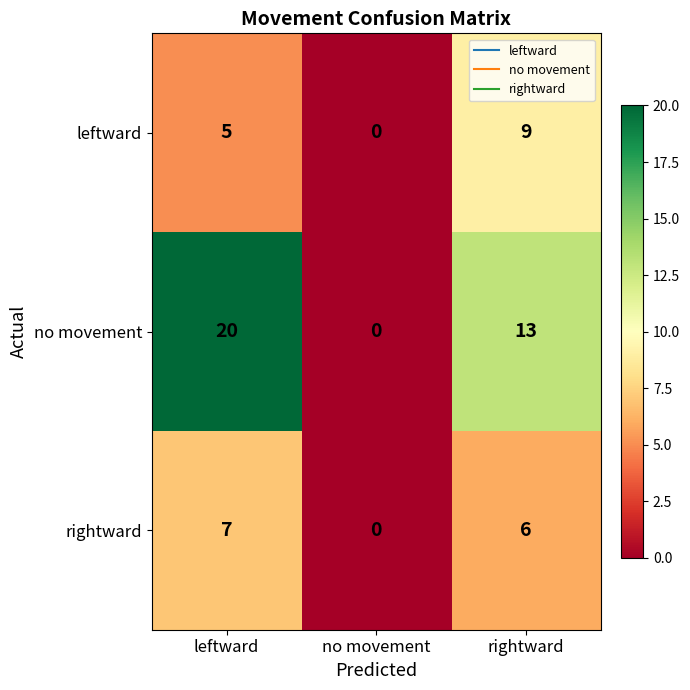

How many positive values does the no movement series have?

2